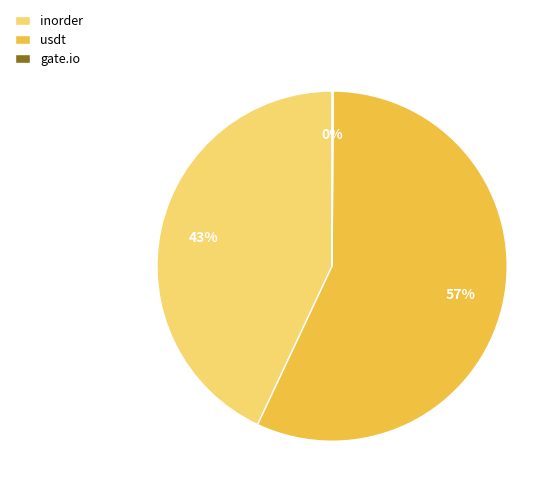

To the nearest percent, what is the difference between the largest and smallest slice percentages?

57%